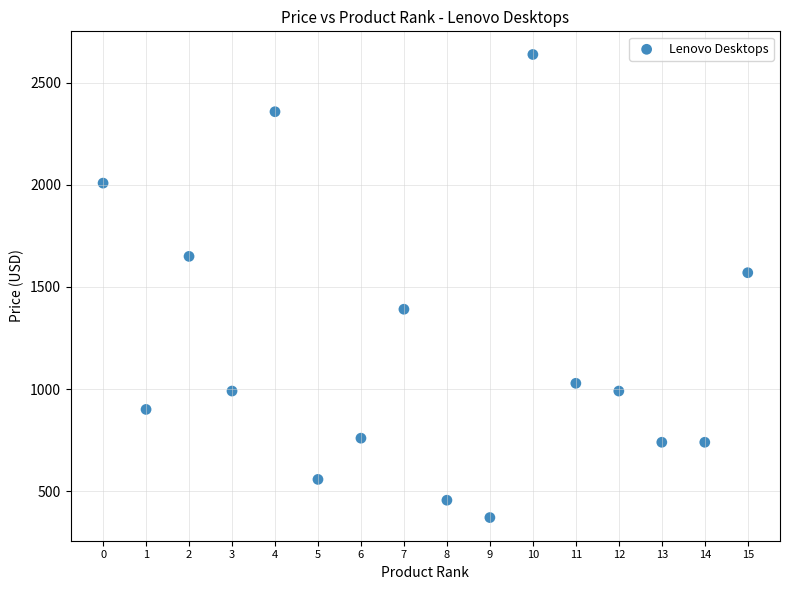

What Y value in the scatter plot is closest to 1504?

1570.0